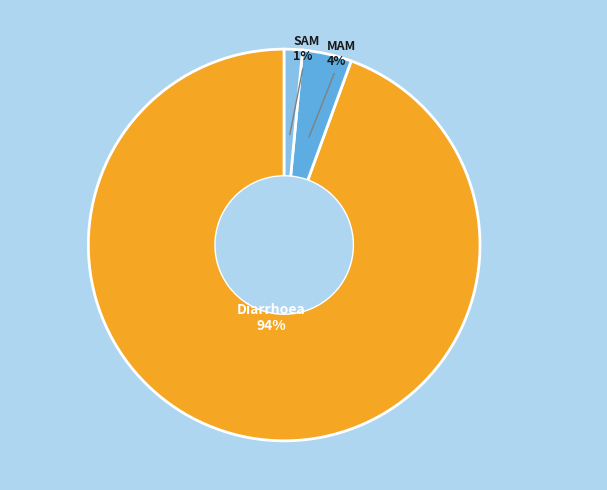

To the nearest percent, what is the average slice percentage?

33%